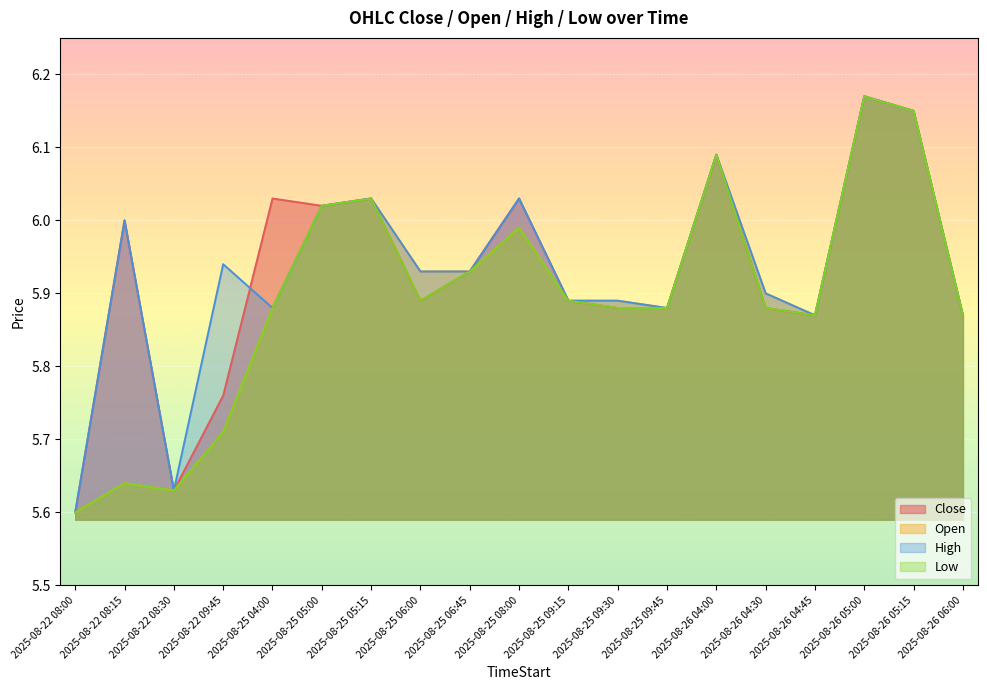

What is the maximum value for Open?

6.2